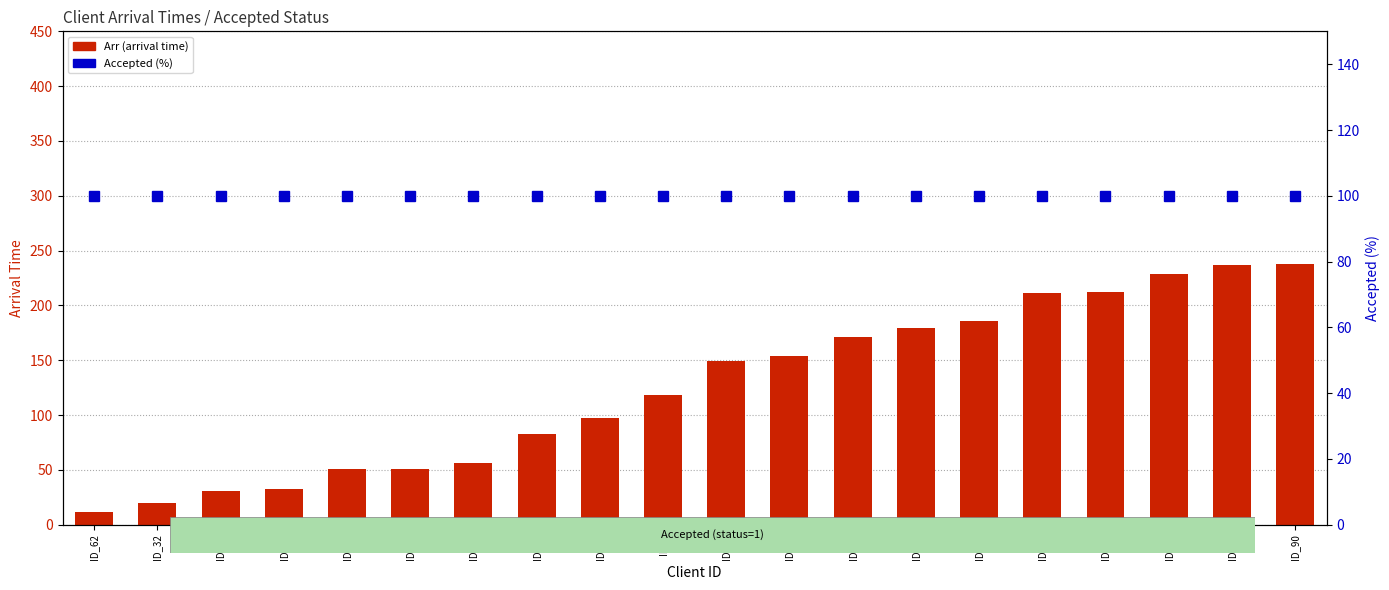

The value of Accepted (%) at ID_58 is 137. True or false?

False